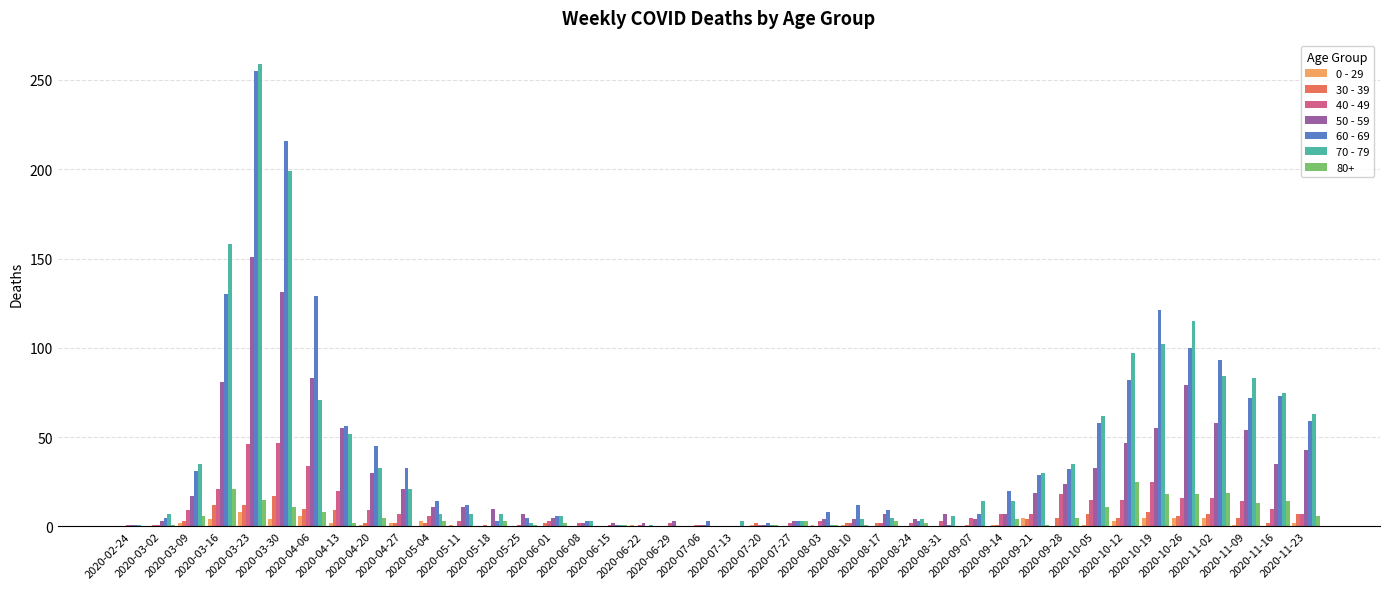

What is the greatest value displayed?

259